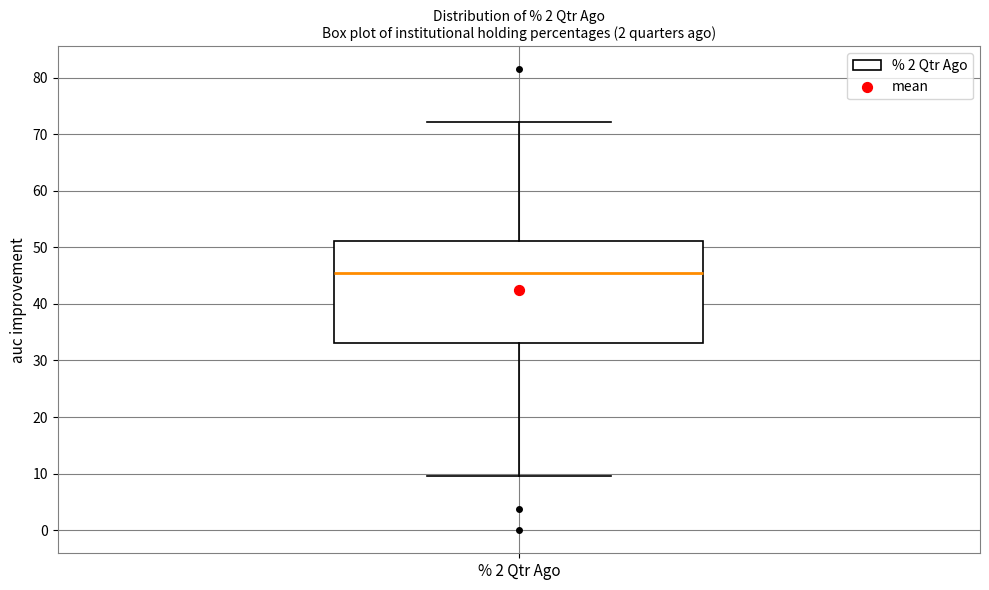

Where does the median line of the box for % 2 Qtr Ago sit on the y-axis? The values are not printed on the chart, so give them approximately, as read against the axis.

46